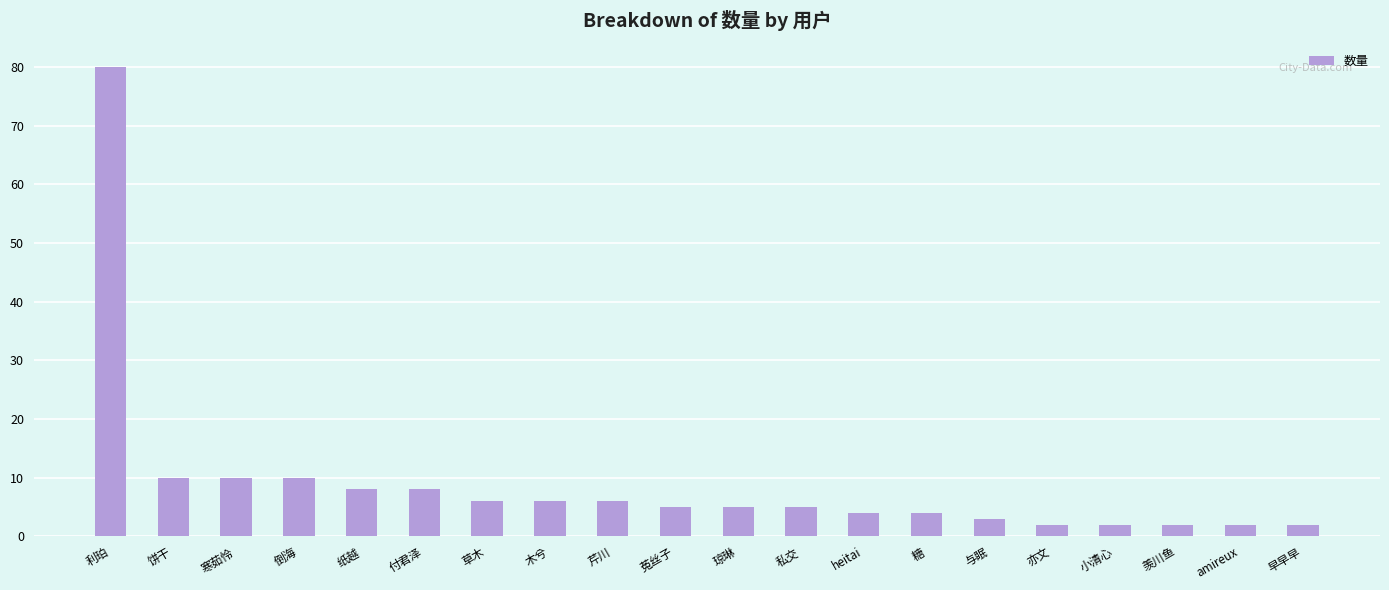

What is the sum of the values at 琼琳 and 寒茹怜?

15